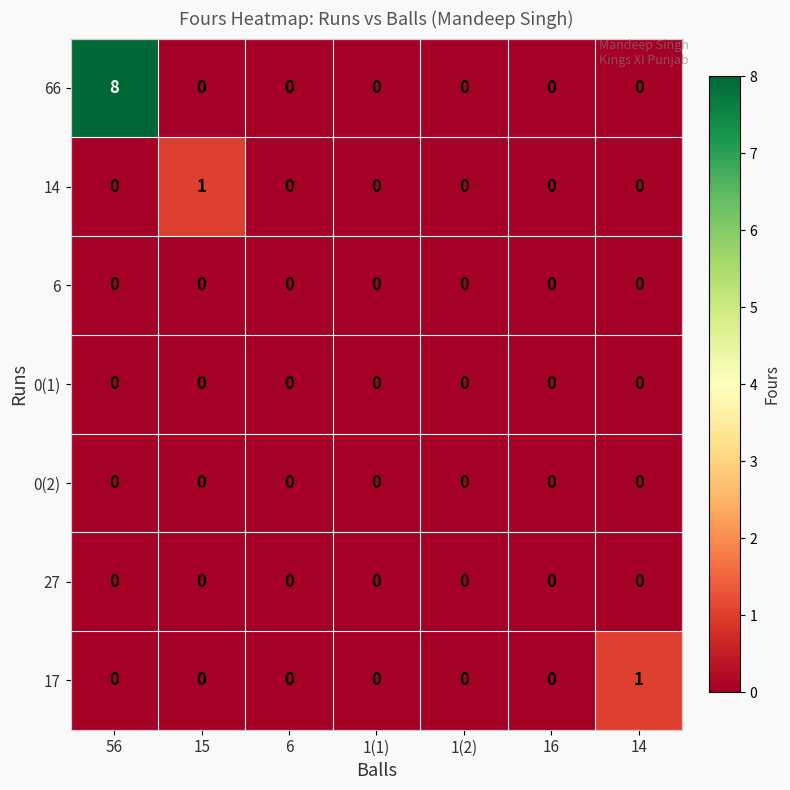

Which series has the widest spread of values?

66